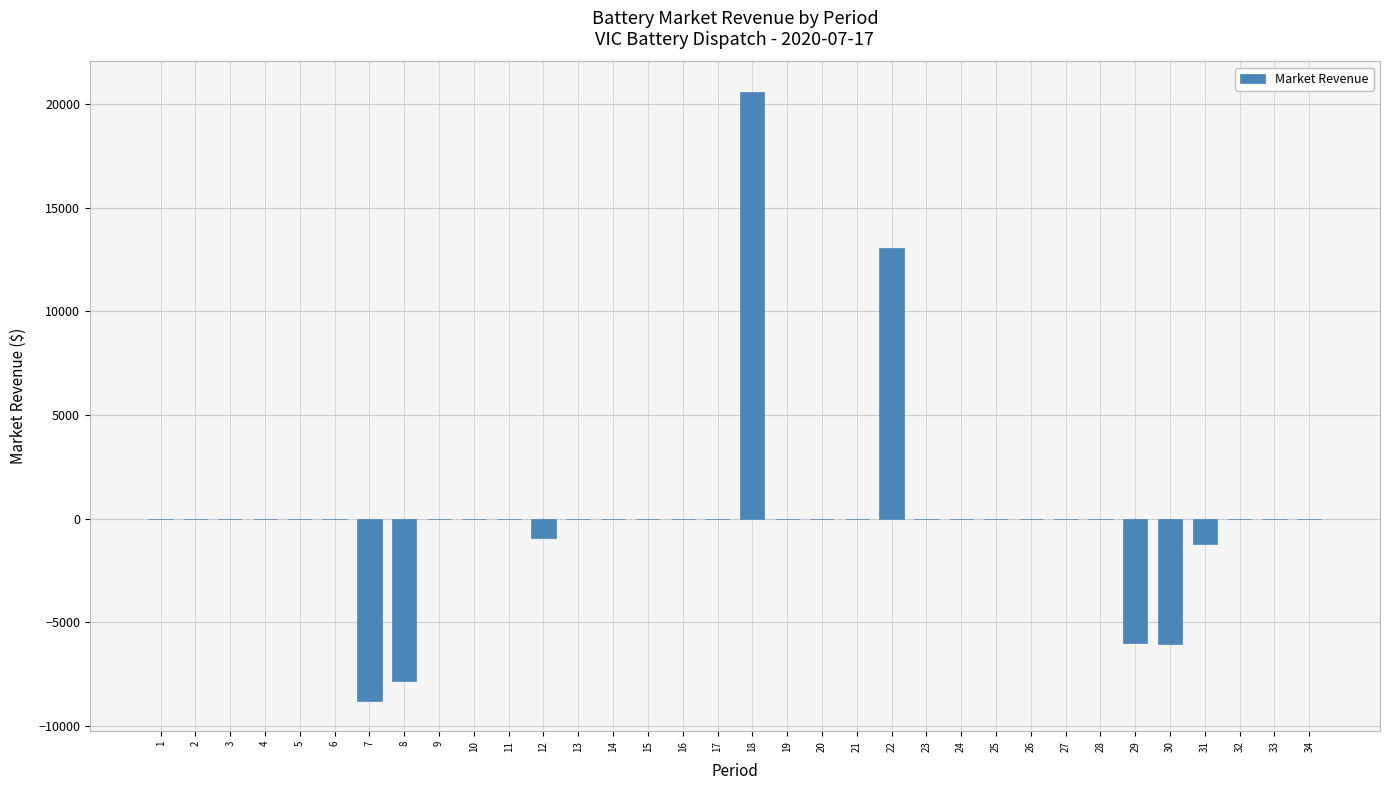

What is the greatest value displayed?

20577.5